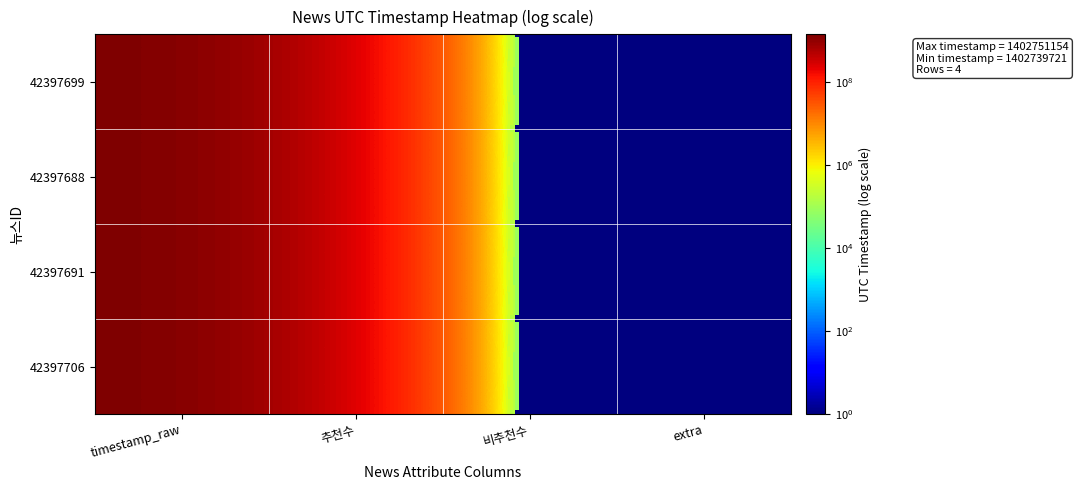

Which has a higher value, extra or timestamp_raw?

timestamp_raw